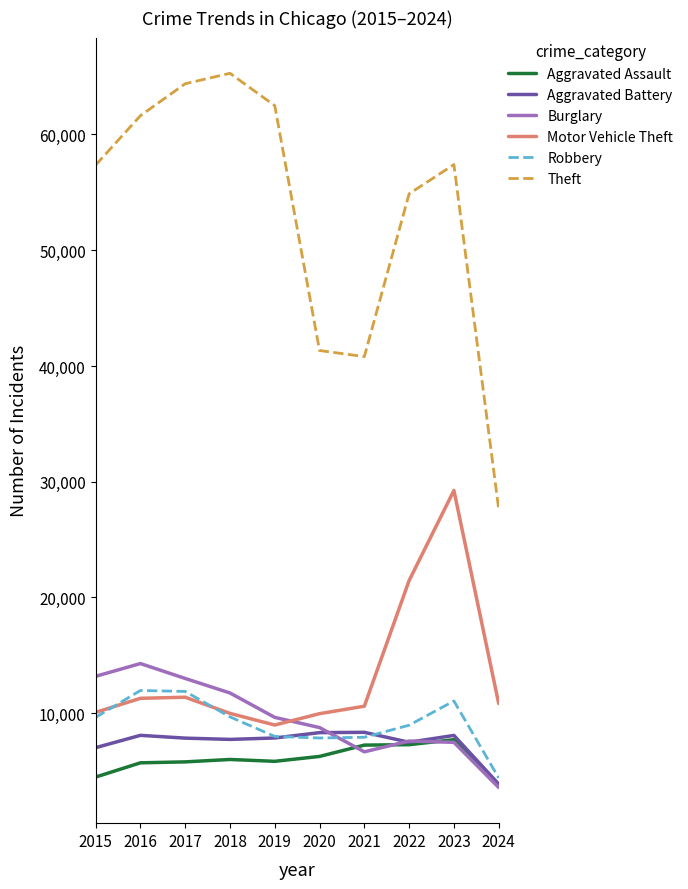

What is the difference between the second highest and minimum values in the Motor Vehicle Theft series?

12484